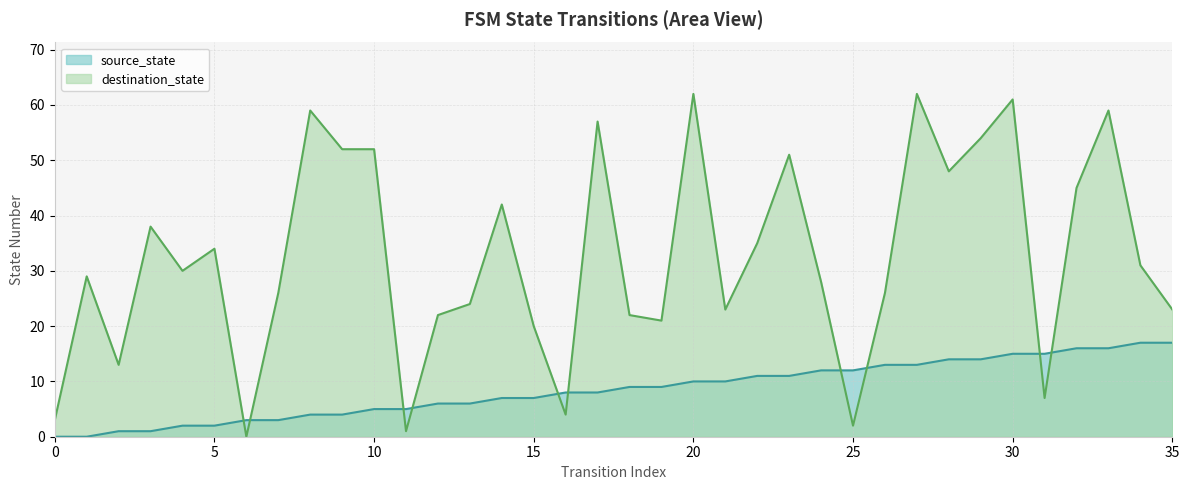

Reading left to right, extract all data points from this chart.

source_state: 0=0	1=0	2=1	3=1	4=2	5=2	6=3	7=3	8=4	9=4	10=5	11=5	12=6	13=6	14=7	15=7	16=8	17=8	18=9	19=9	20=10	21=10	22=11	23=11	24=12	25=12	26=13	27=13	28=14	29=14	30=15	31=15	32=16	33=16	34=17	35=17
destination_state: 0=3	1=29	2=13	3=38	4=30	5=34	6=0	7=26	8=59	9=52	10=52	11=1	12=22	13=24	14=42	15=20	16=4	17=57	18=22	19=21	20=62	21=23	22=35	23=51	24=28	25=2	26=26	27=62	28=48	29=54	30=61	31=7	32=45	33=59	34=31	35=23